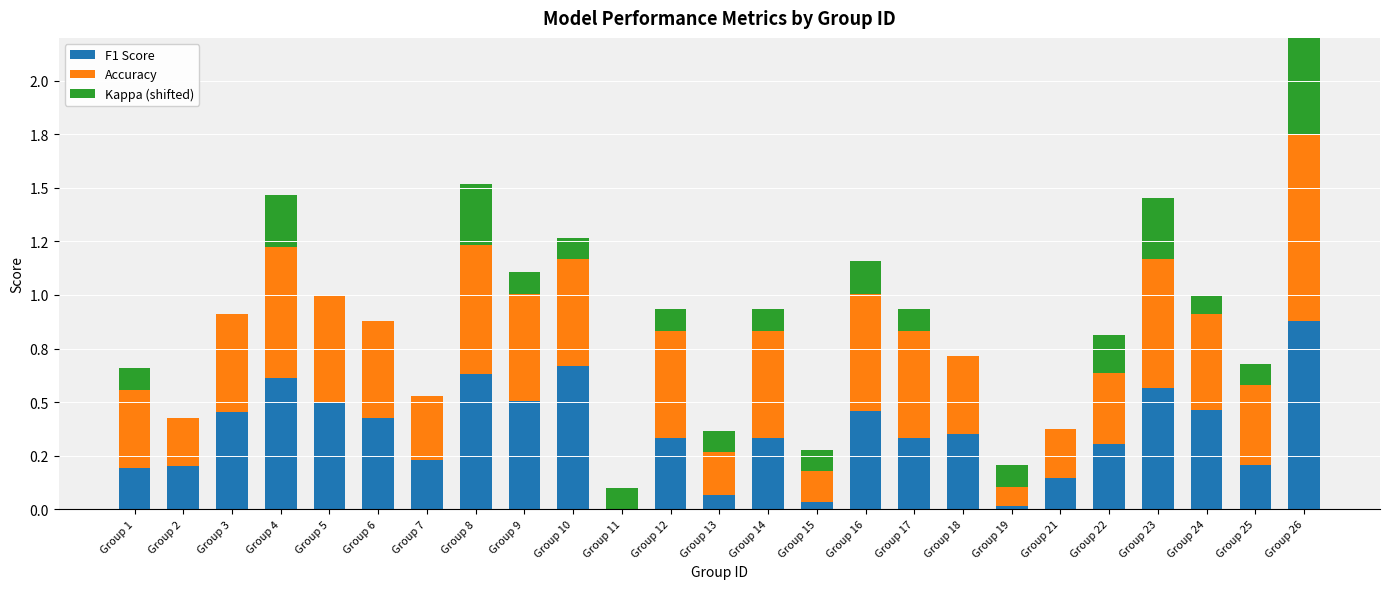

At which category is the sum across all series the highest?

Group 26